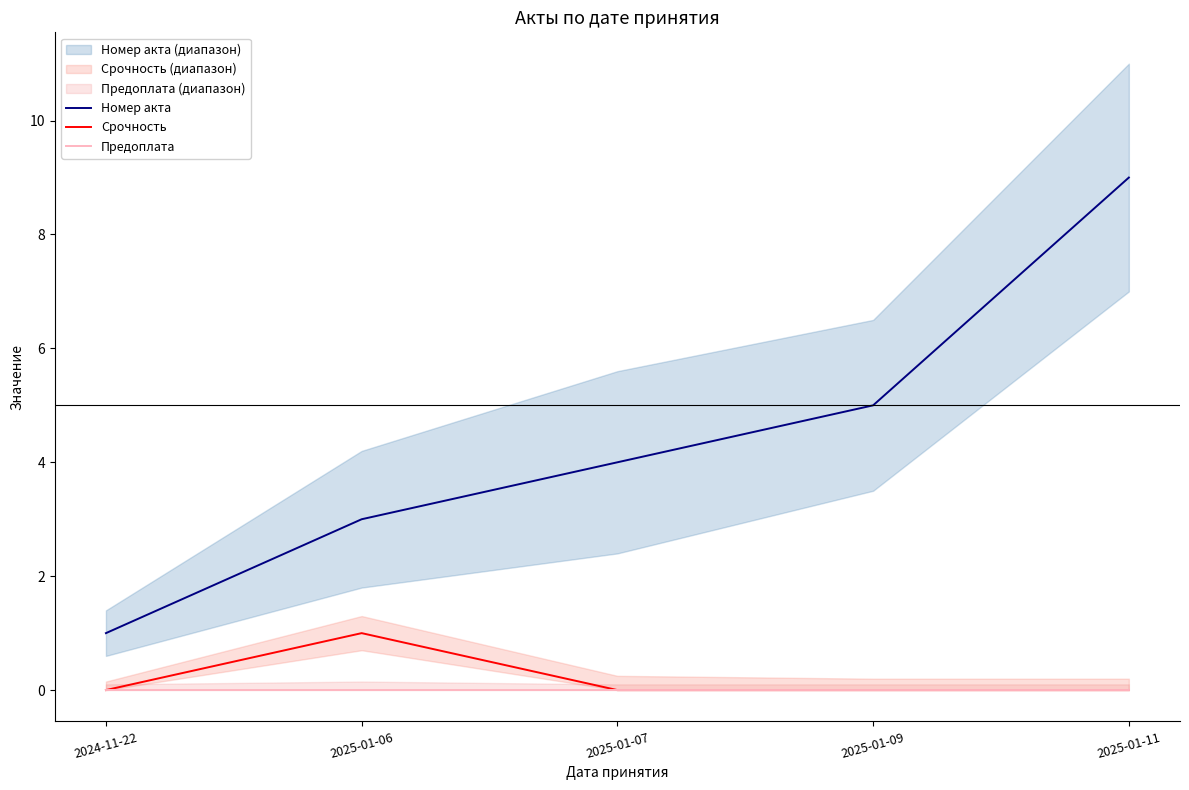

What is the maximum value for Номер акта?

9